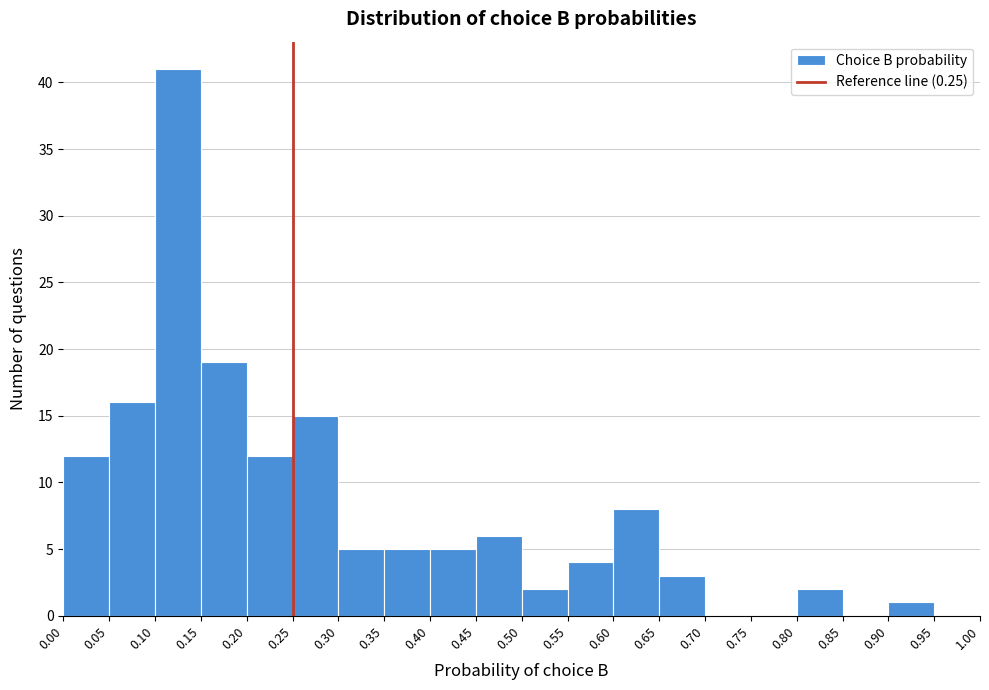

Reading left to right, transcribe this chart: for each bar, give the range it covers on the x-axis and its height. The values are not printed on the chart, so give them approximately, as read against the axis.

0.00 to 0.05: 12
0.05 to 0.10: 16
0.10 to 0.15: 41
0.15 to 0.20: 19
0.20 to 0.25: 12
0.25 to 0.30: 15
0.30 to 0.35: 5
0.35 to 0.40: 5
0.40 to 0.45: 5
0.45 to 0.50: 6
0.50 to 0.55: 2
0.55 to 0.60: 4
0.60 to 0.65: 8
0.65 to 0.70: 3
0.70 to 0.75: 0
0.75 to 0.80: 0
0.80 to 0.85: 2
0.85 to 0.90: 0
0.90 to 0.95: 1
0.95 to 1.00: 0